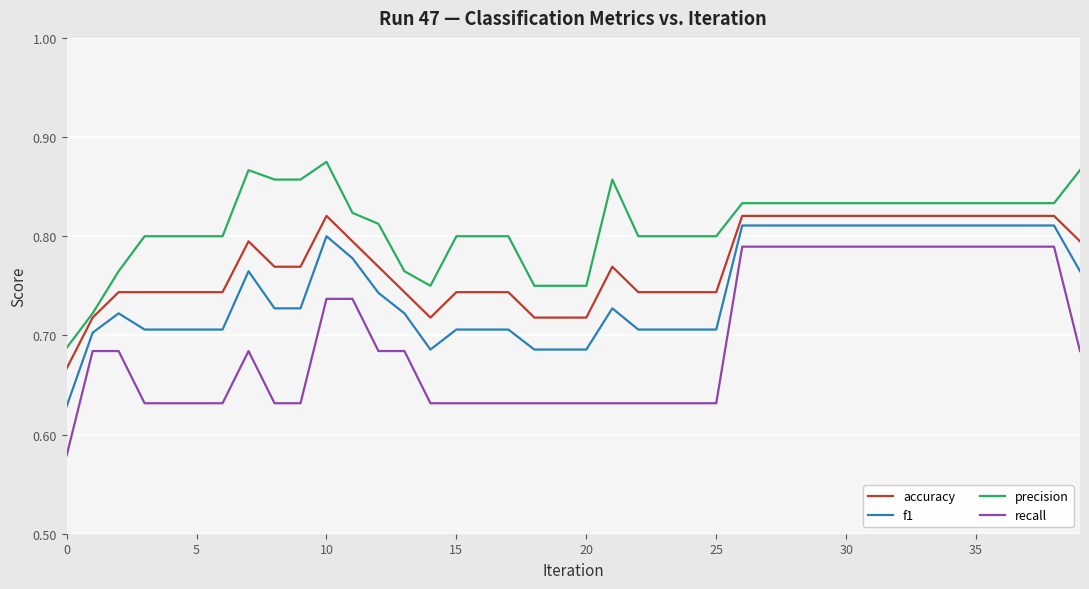

List the series in order of their overall mean, lowest first.

recall, f1, accuracy, precision